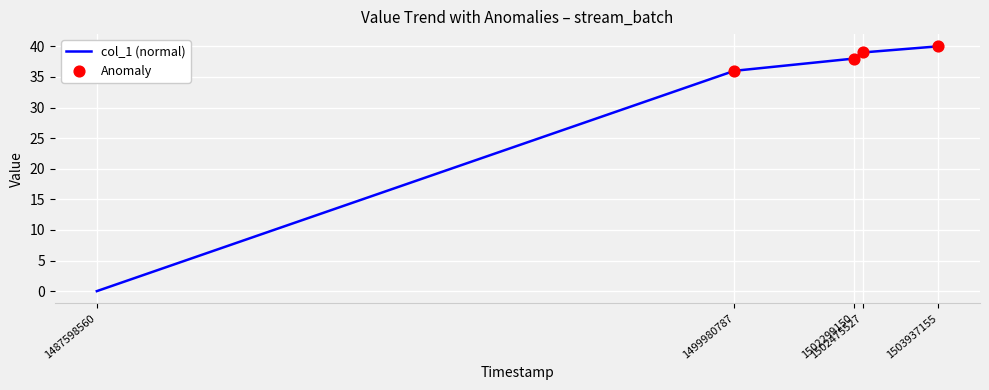

Which has a higher value, 1499980787 or 1502475527?

1502475527